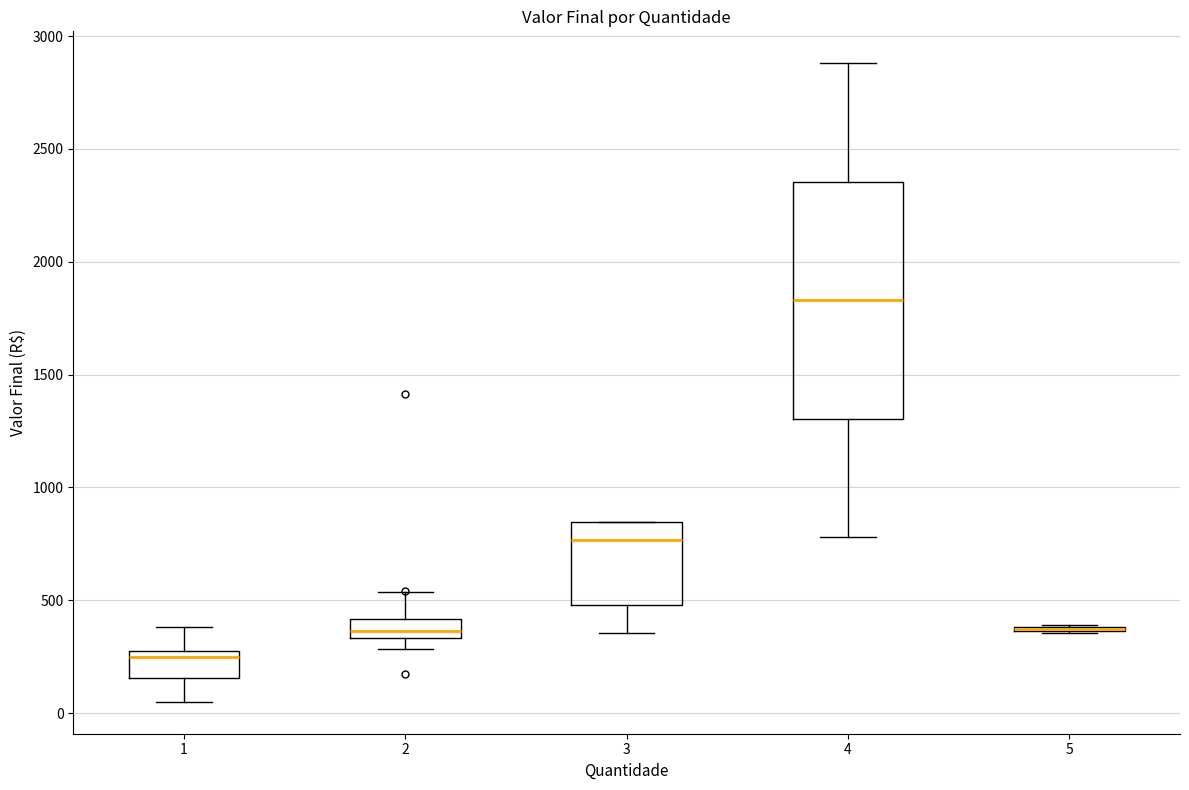

Reading left to right, read every box against the y-axis: the position of its median line, the range the box covers, and the ends of its whiskers. The values are not printed on the chart, so give them approximately, as read against the axis.

1: median 250, box 150 to 300, whiskers 50 to 400
2: median 350 (inside the box), box 350 to 400, whiskers 300 to 550
3: median 750, box 500 to 850, whiskers 350 to 850
4: median 1850, box 1300 to 2350, whiskers 800 to 2900
5: box collapsed to a line at 350, whiskers 350 to 400